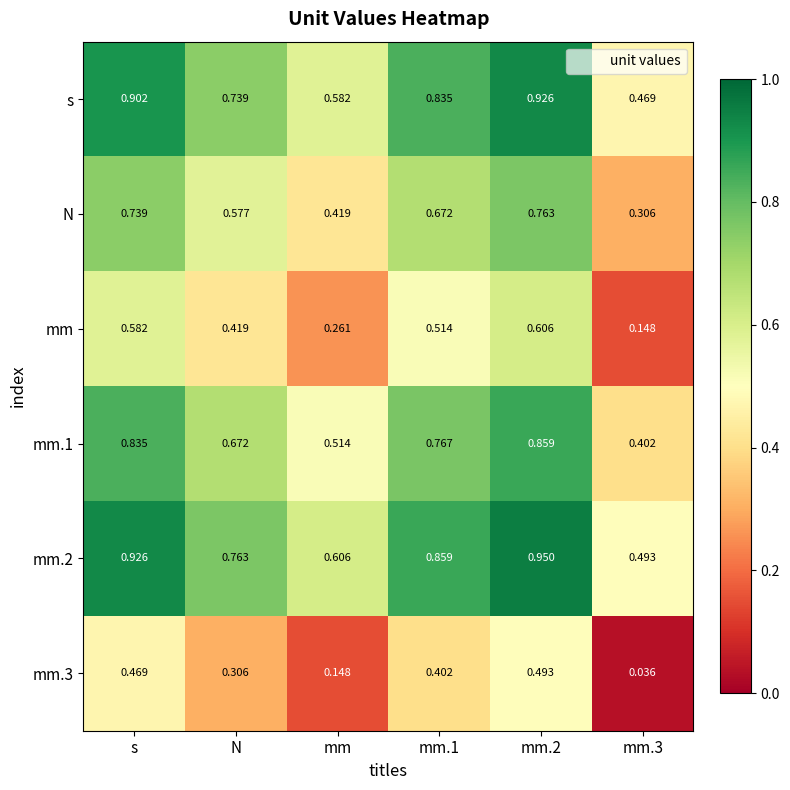

Is the value of mm at N greater than the value of mm.3 at mm.1?

Yes